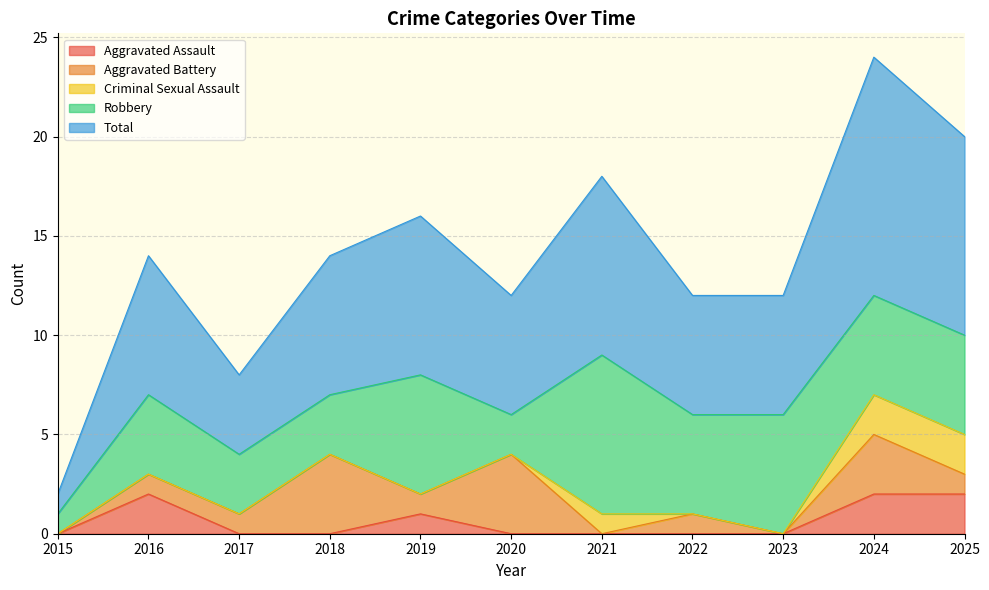

At 2025, list the series in order from largest to smallest.

Total, Robbery, Aggravated Assault, Criminal Sexual Assault, Aggravated Battery